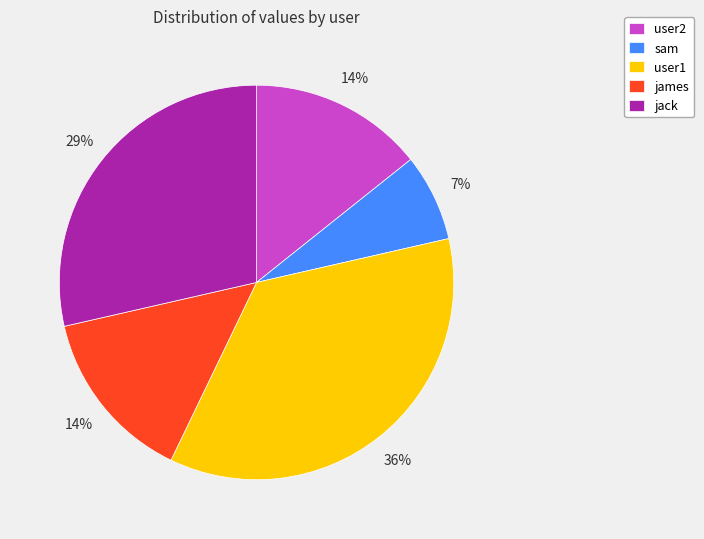

To the nearest percent, what portion does jack represent?

29%